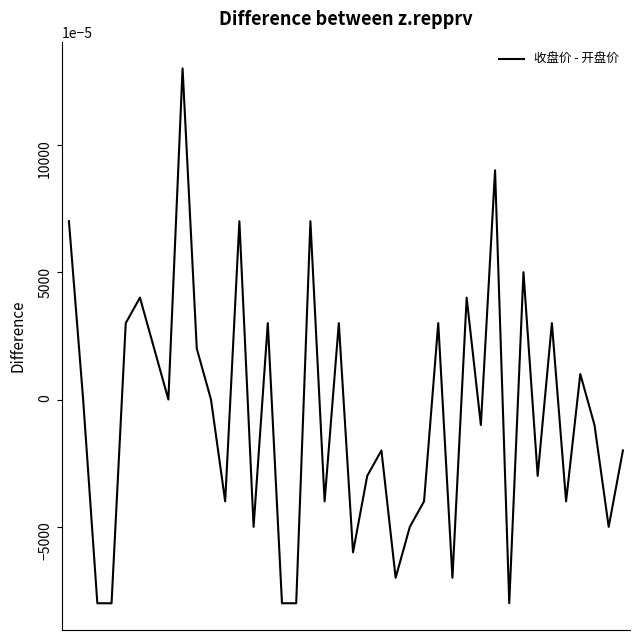

Is this an area chart (filled region under the line)?

No